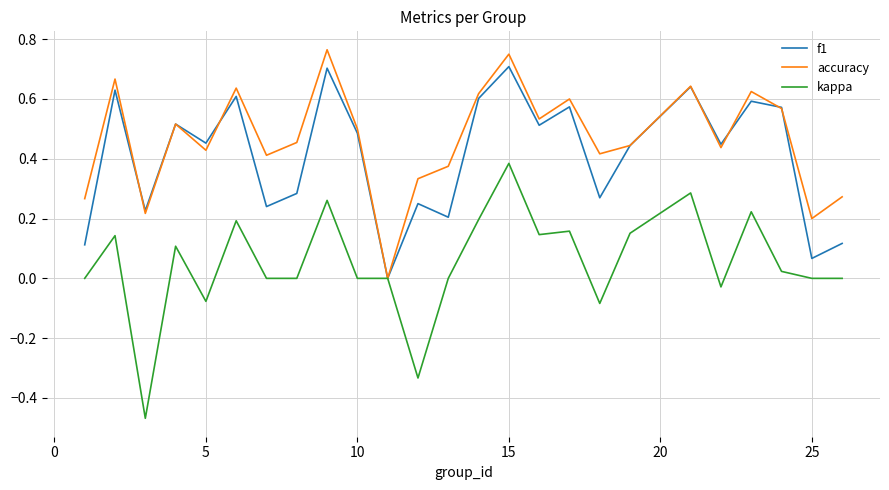

Which series has the widest spread of values?

kappa